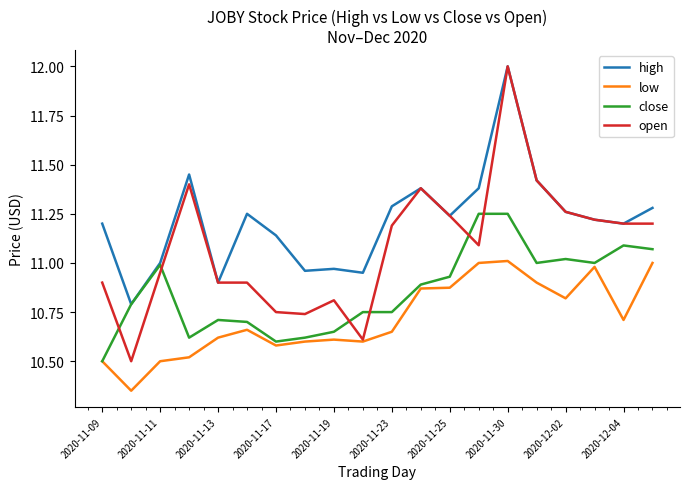

What is the highest value of the high series?

12.0